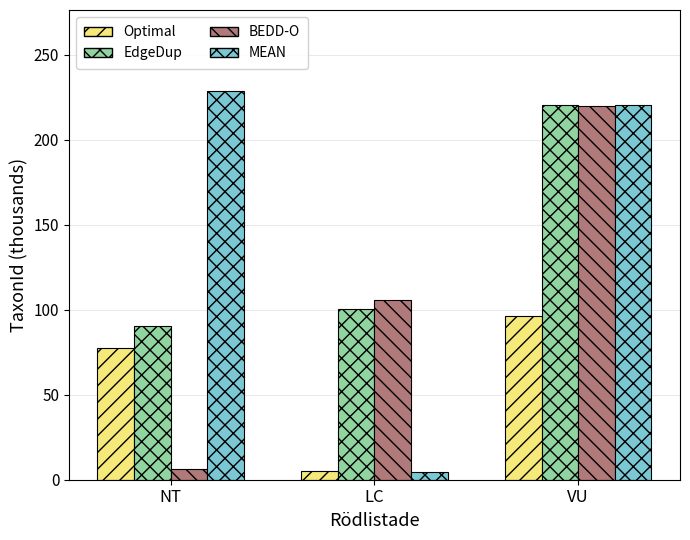

What is the difference between the second highest and minimum values in the MEAN series?

216.4